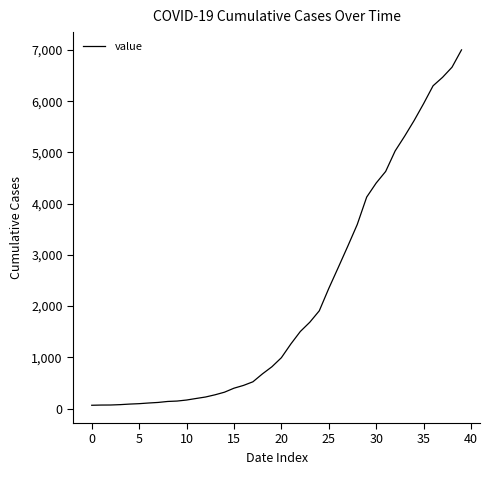

What is the difference between the maximum and minimum values?

6937